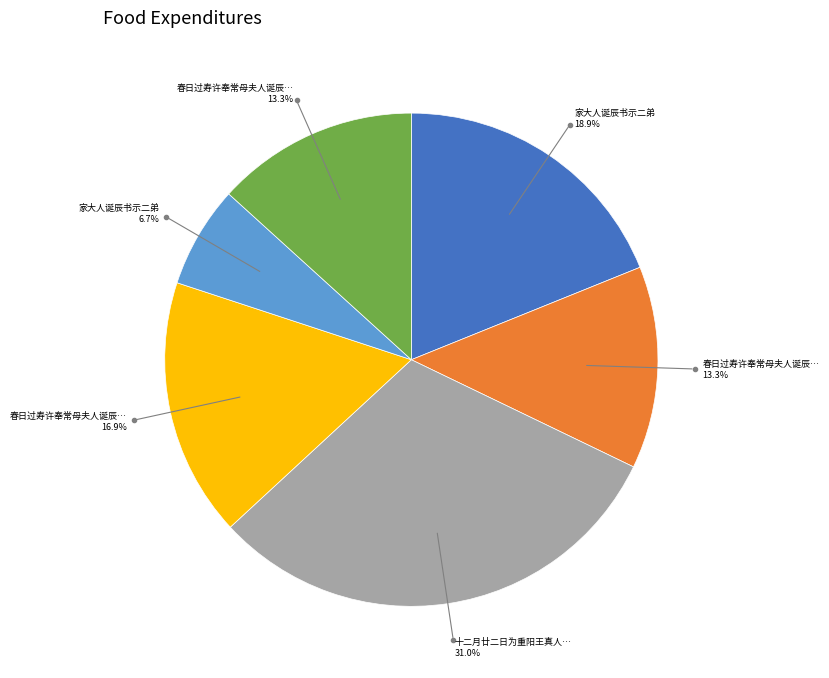

Is there any slice that represents more than half of the pie?

No